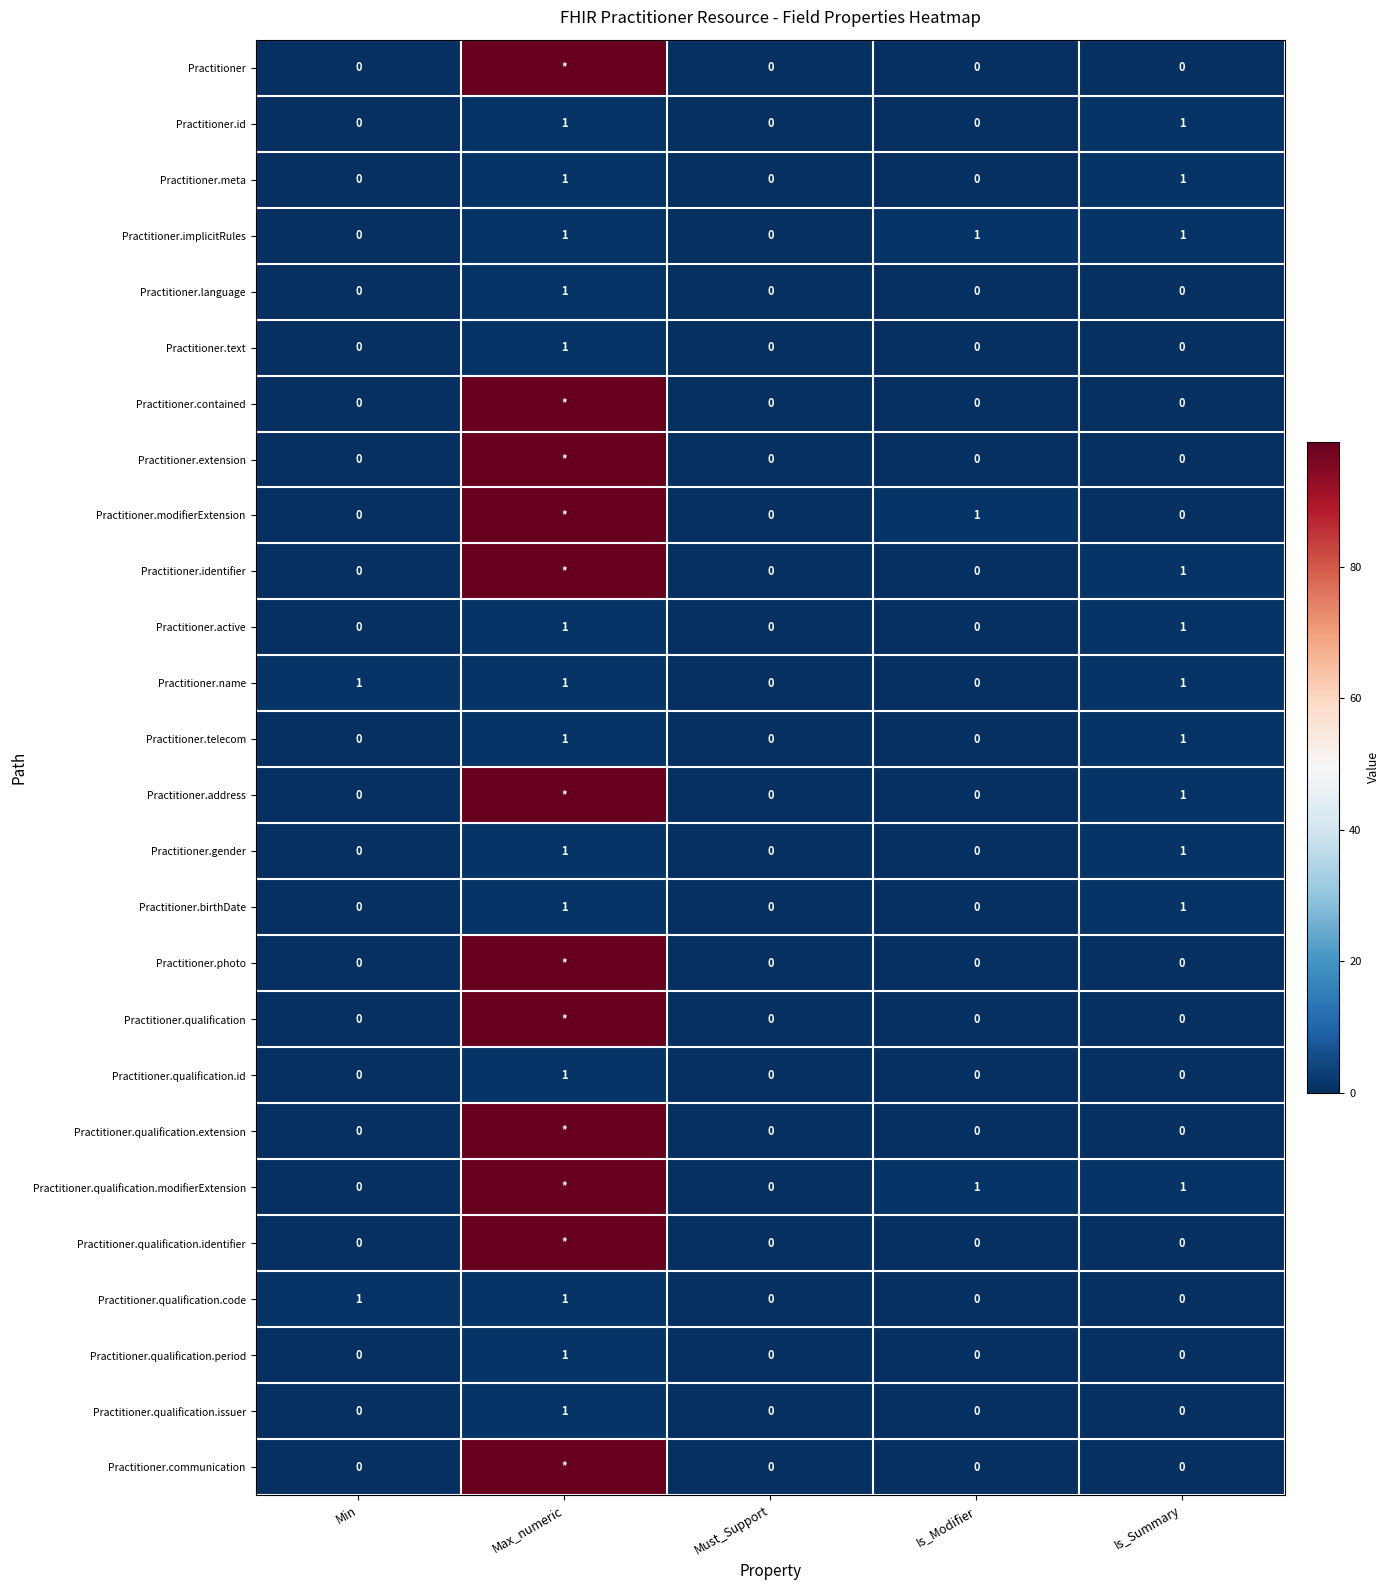

What is the greatest value displayed?

99